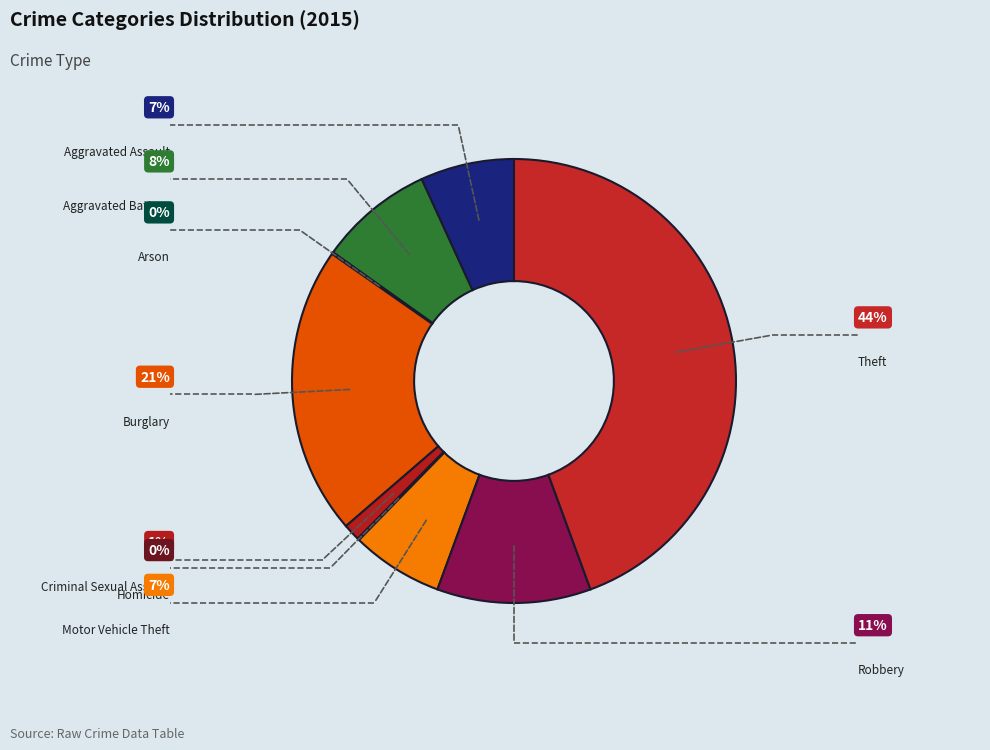

What is the largest slice in the pie chart?

Theft